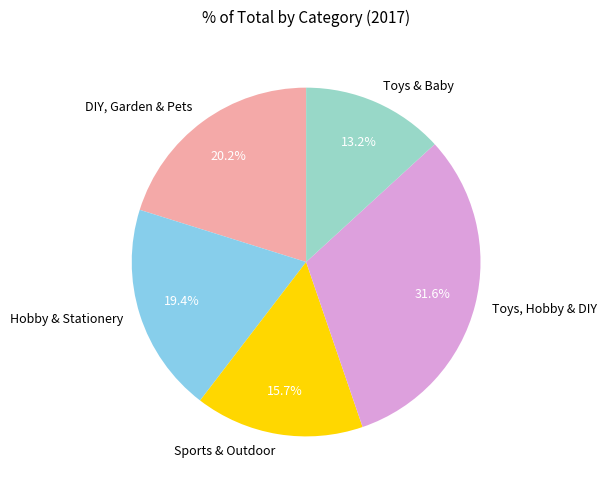

To the nearest percent, what is the average slice percentage?

20%